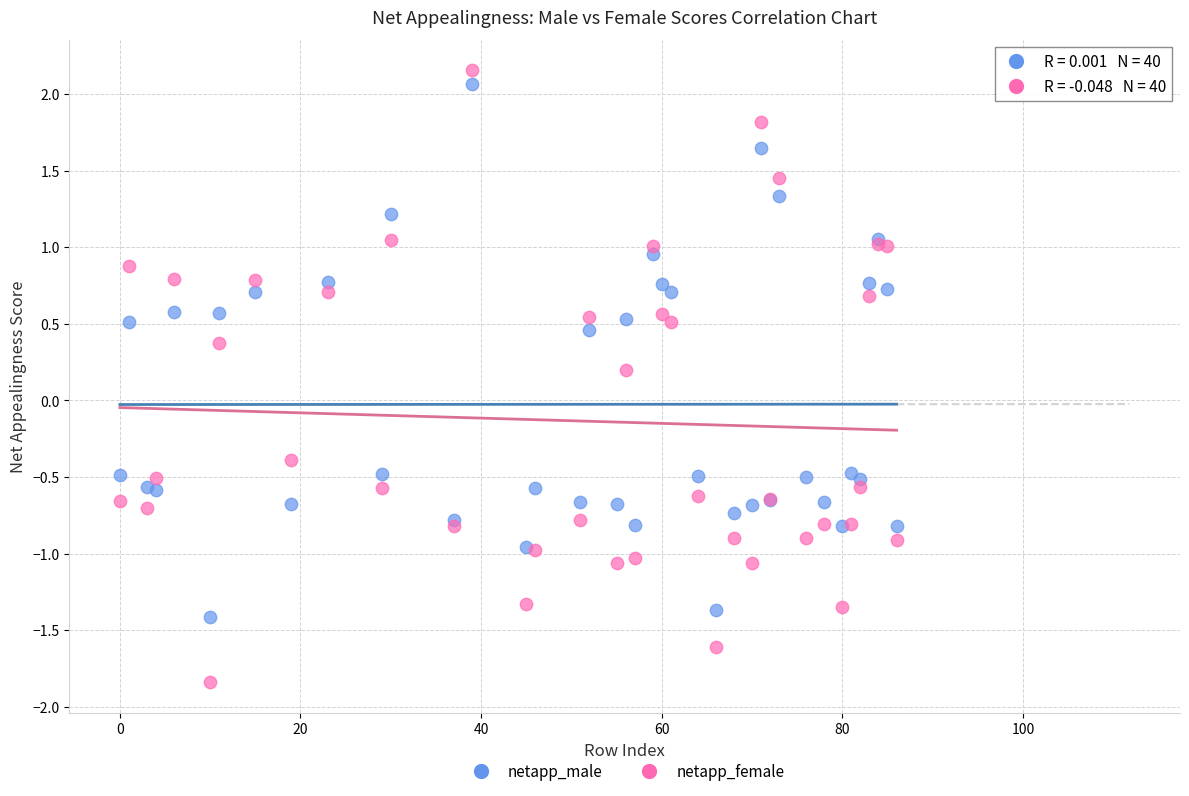

Which series contains the lowest Y value?

netapp_female